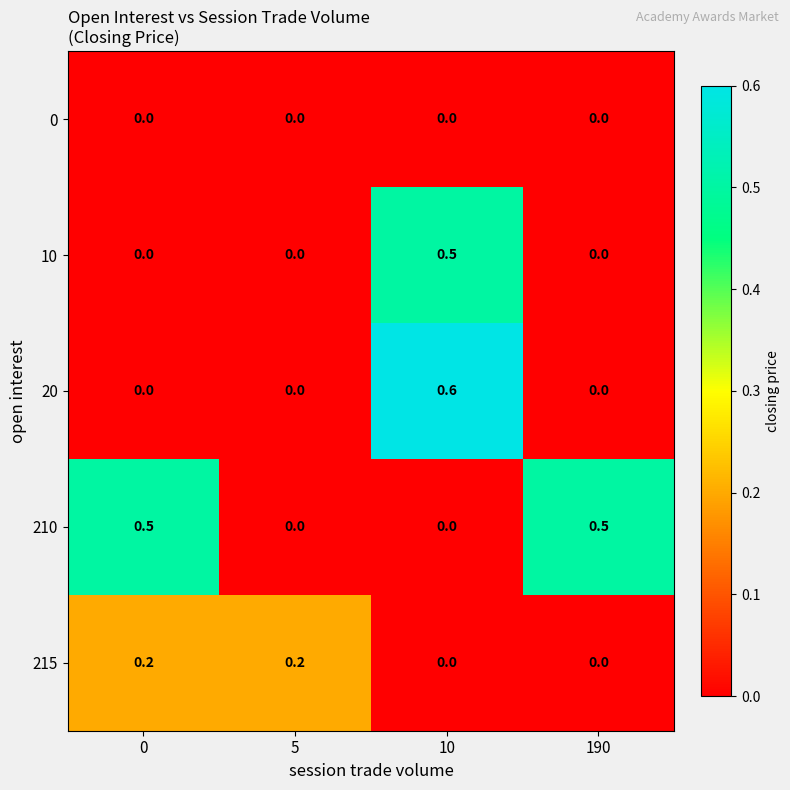

Reading left to right, transcribe all the data shown in this chart.

0: 0.0	0.0	0.0	0.0
10: 0.0	0.0	0.5	0.0
20: 0.0	0.0	0.6	0.0
210: 0.5	0.0	0.0	0.5
215: 0.2	0.2	0.0	0.0